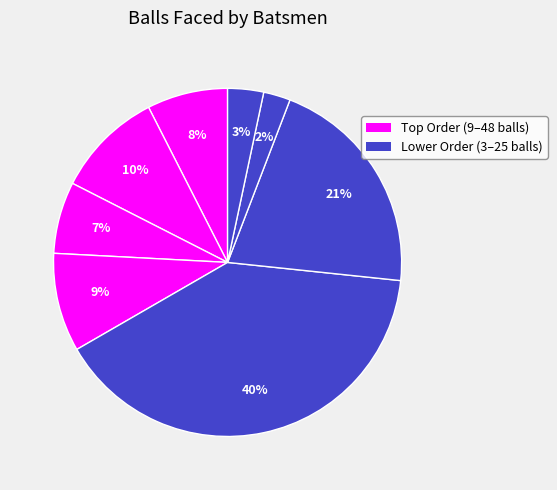

How many segments does this pie chart have?

8